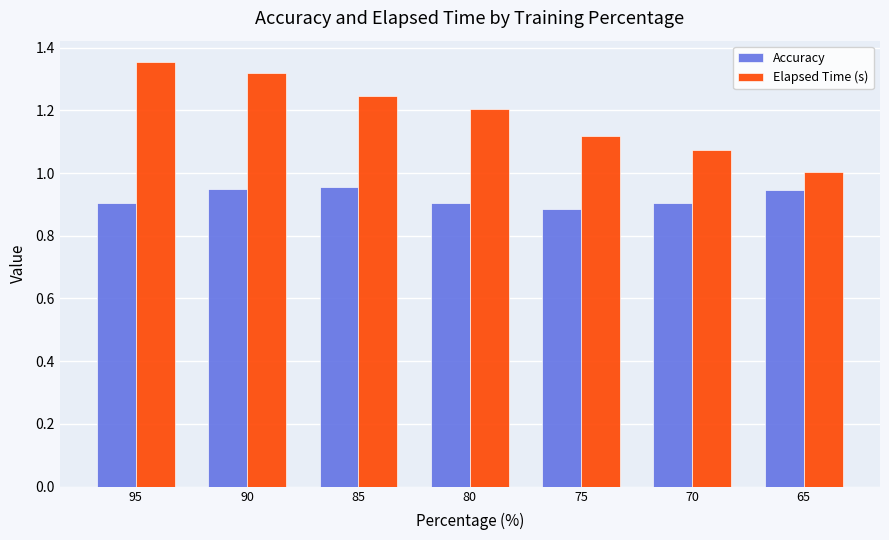

What is the sum of all Accuracy values?

6.5